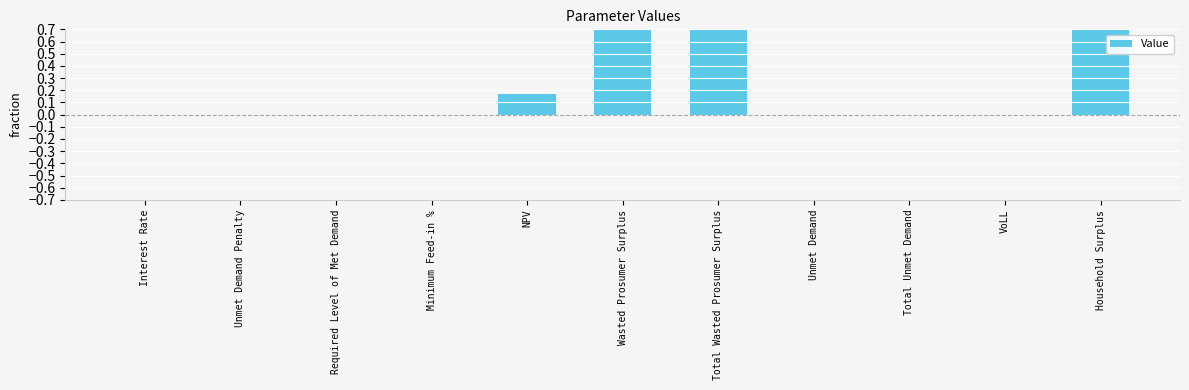

The chart shows a value of -0.7 at Unmet Demand. True or false?

False